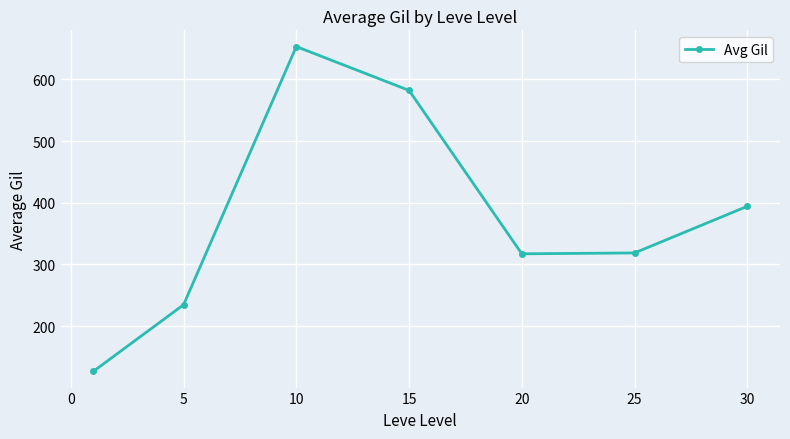

What is the value of the 1st point from the left?

126.7